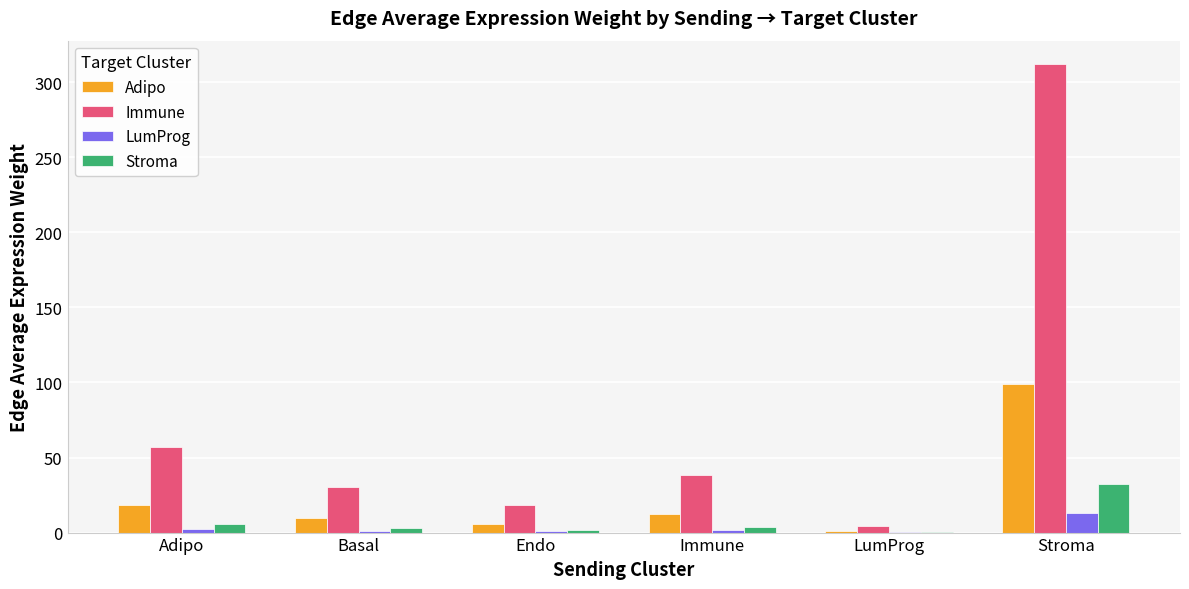

What is the greatest value displayed?

312.1